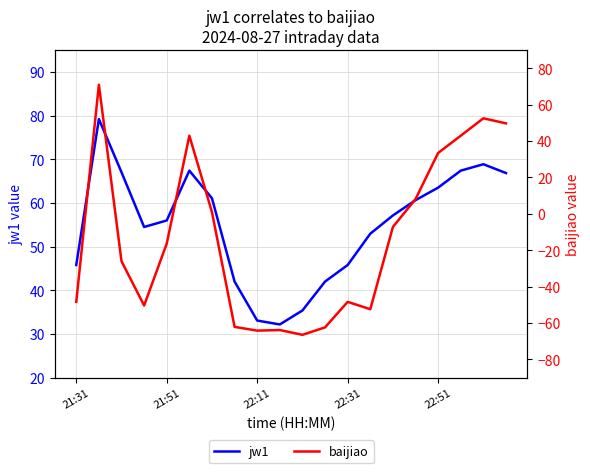

What are all the series names shown in the legend?

jw1, baijiao